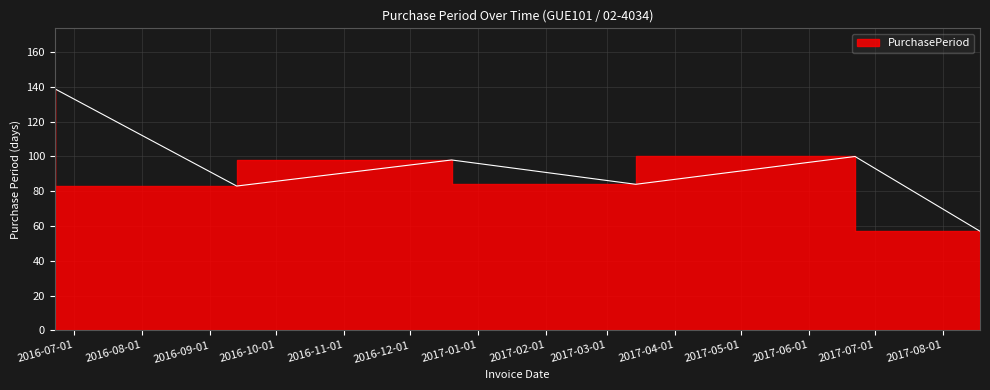

How many interior local peaks (higher than both neighbors) does the data have?

2